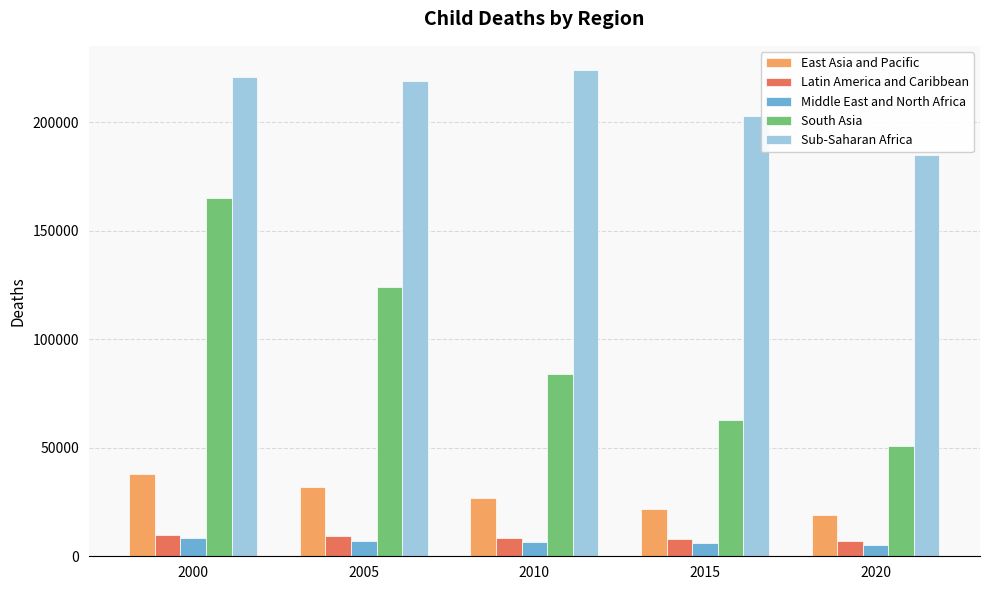

How many distinct data groups are displayed?

5